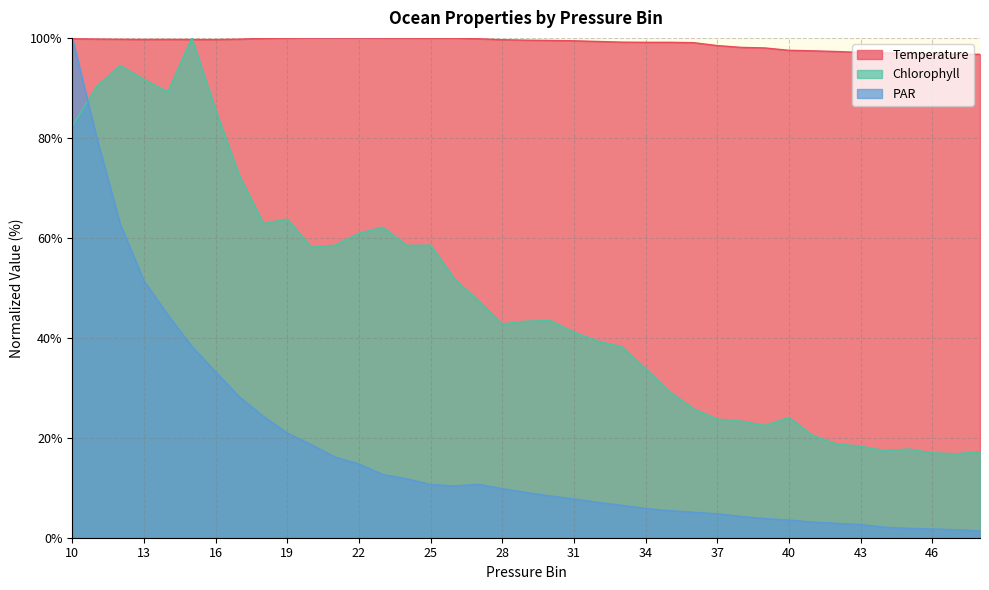

What is the sum of all Temperature values?

3859.1